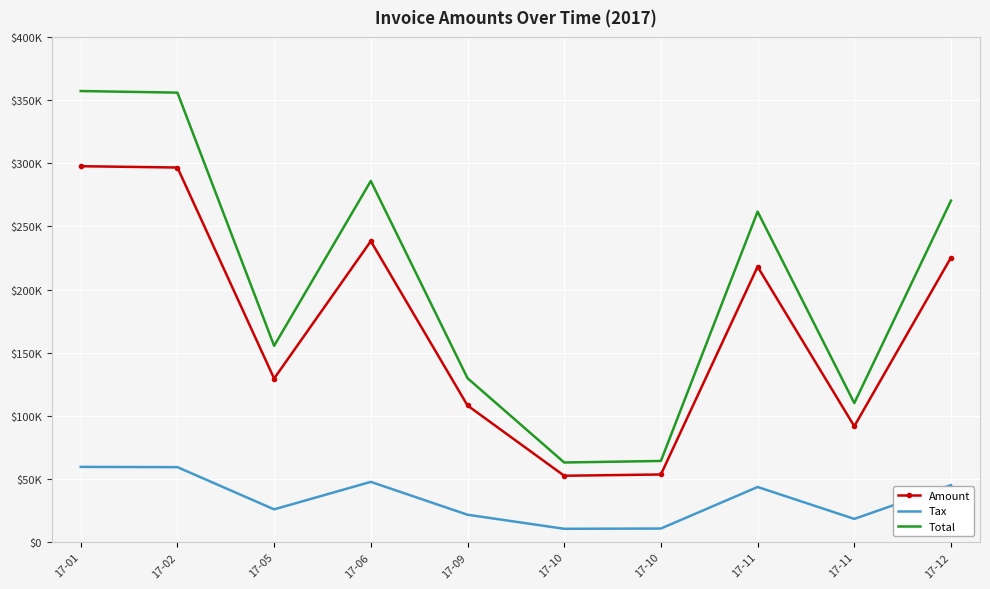

Rank the series by their maximum value, from lowest to highest.

Tax, Amount, Total